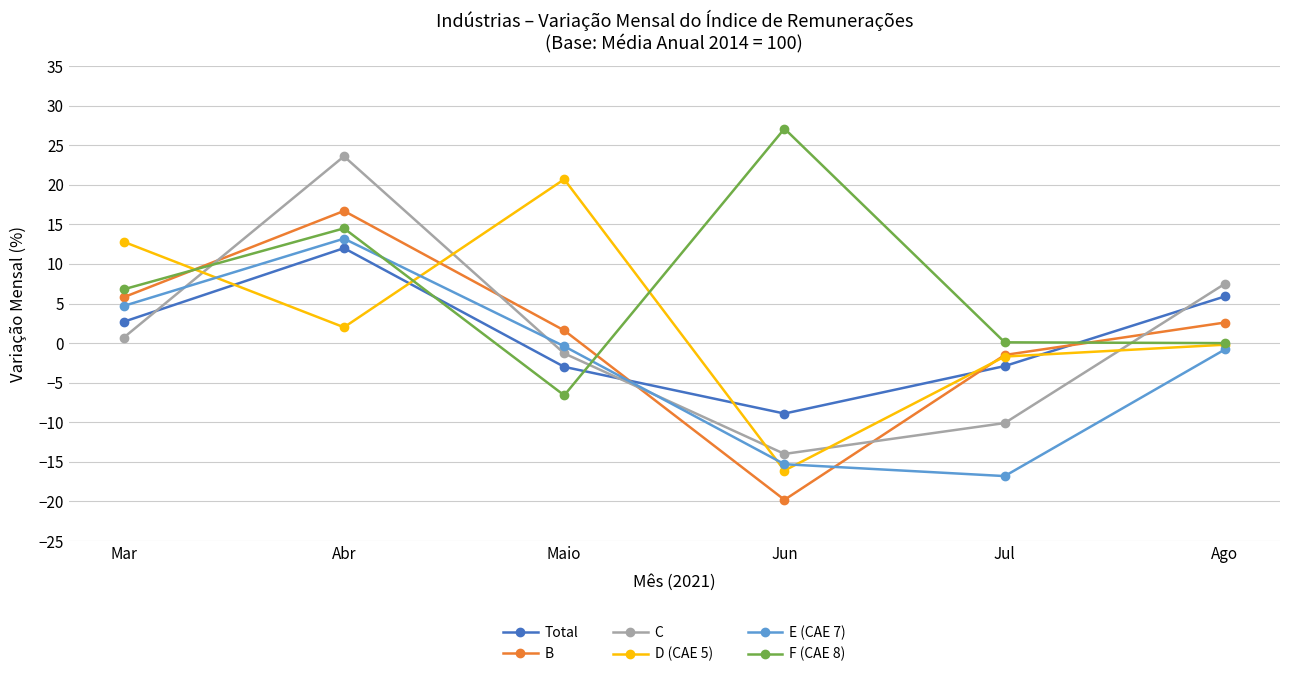

Where is B nearest to the value -1?

Jul